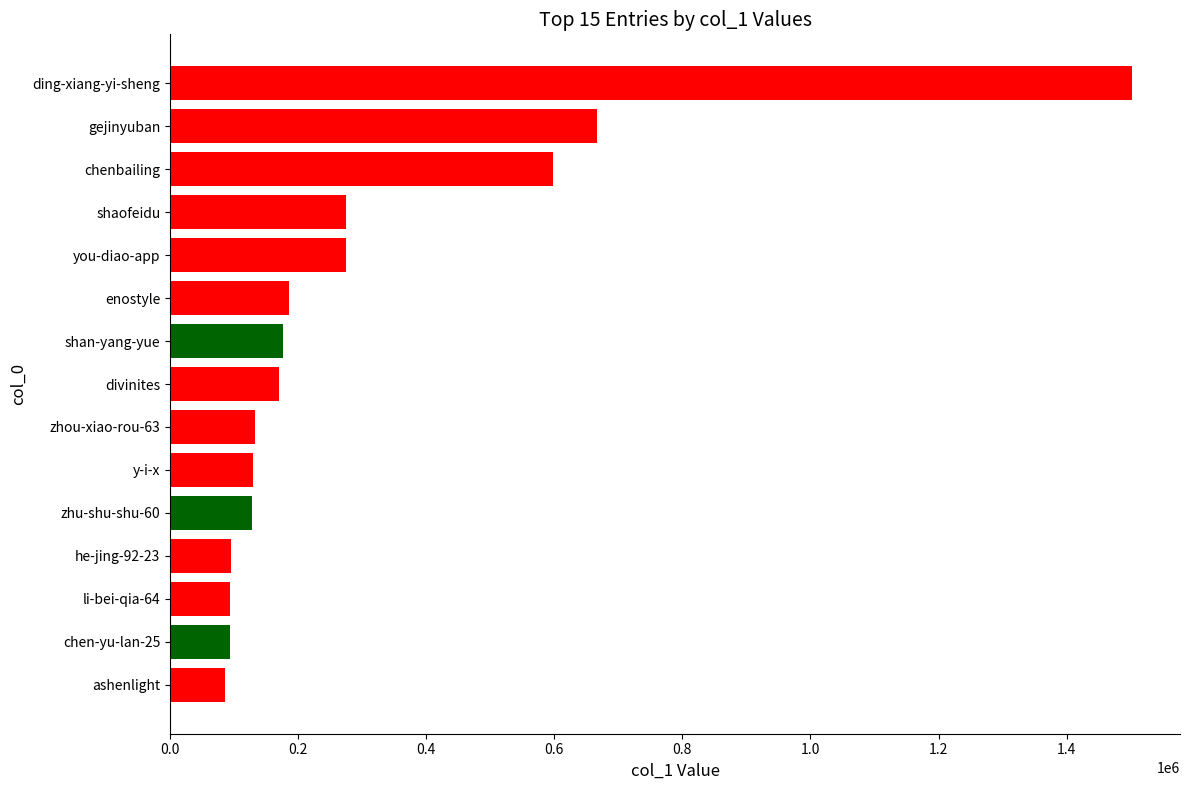

What is the label of the 1st bar from the bottom?

ashenlight